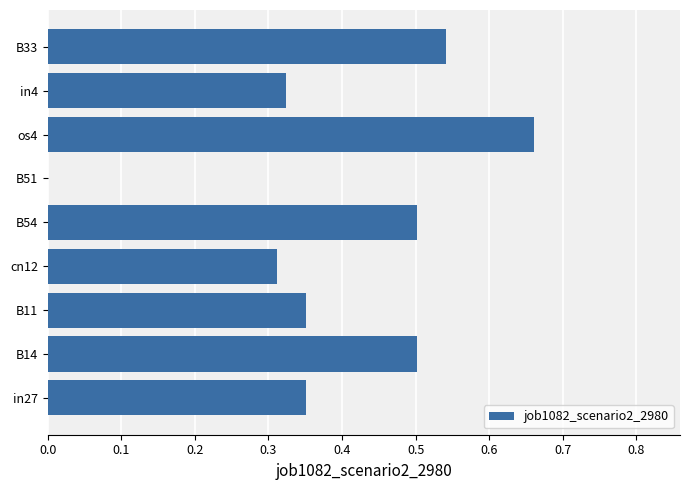

The value at B14 is 0.2. True or false?

False